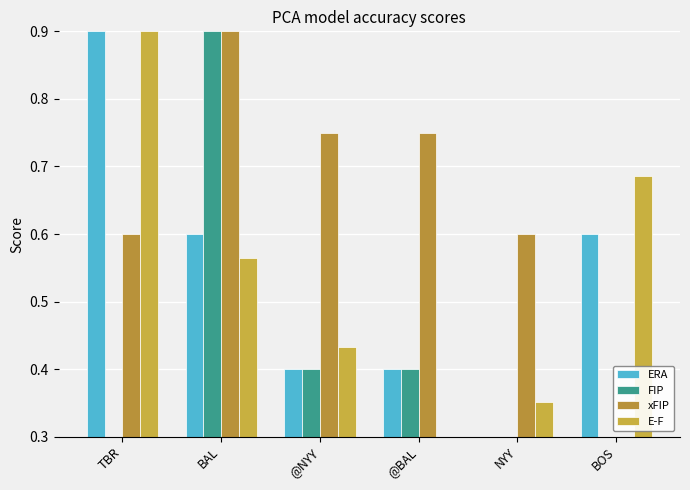

Which series changed the most between BAL and @BAL?

FIP